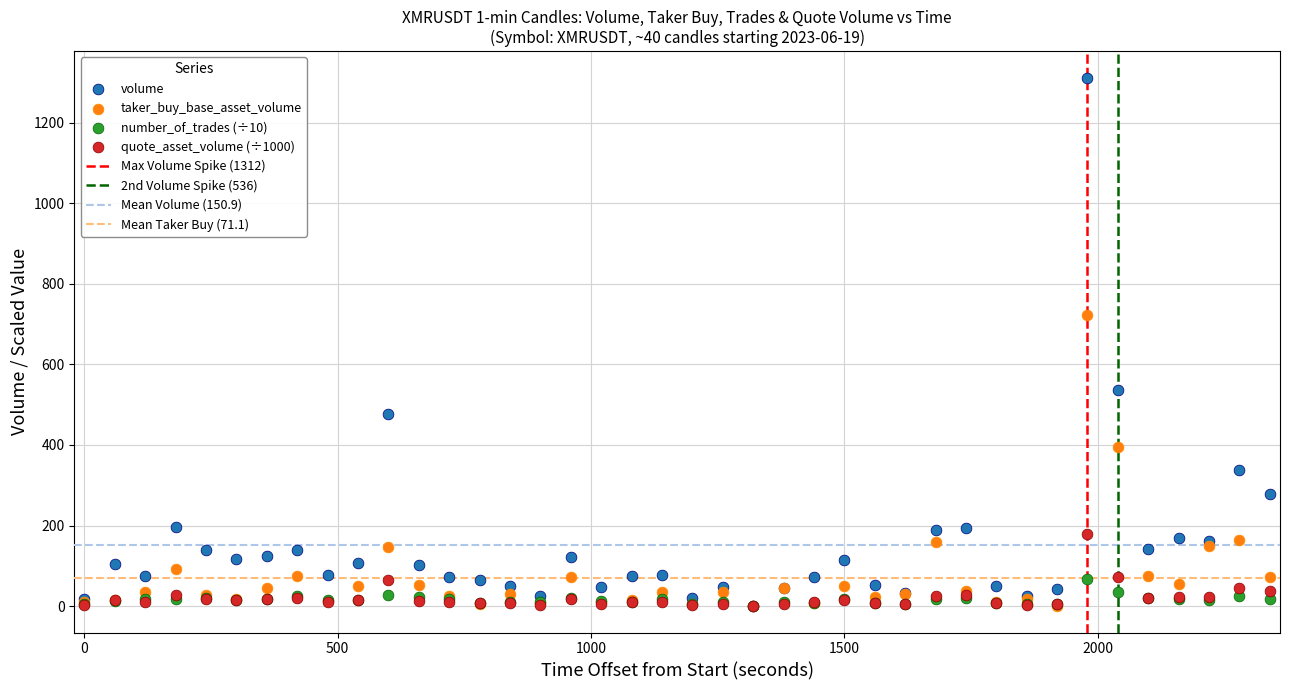

In the volume series, what Y value is closest to 656?

536.3